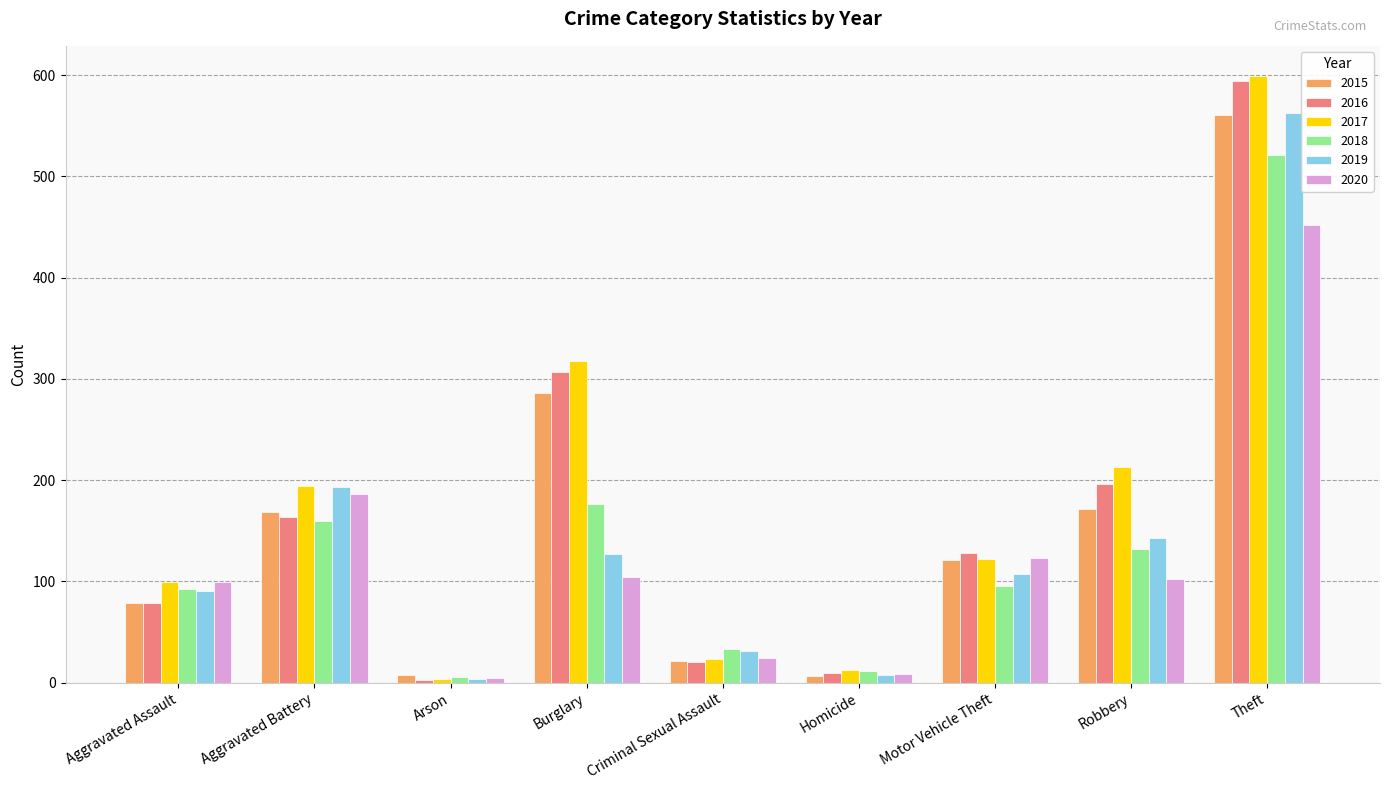

Does the chart contain stacked bars?

No